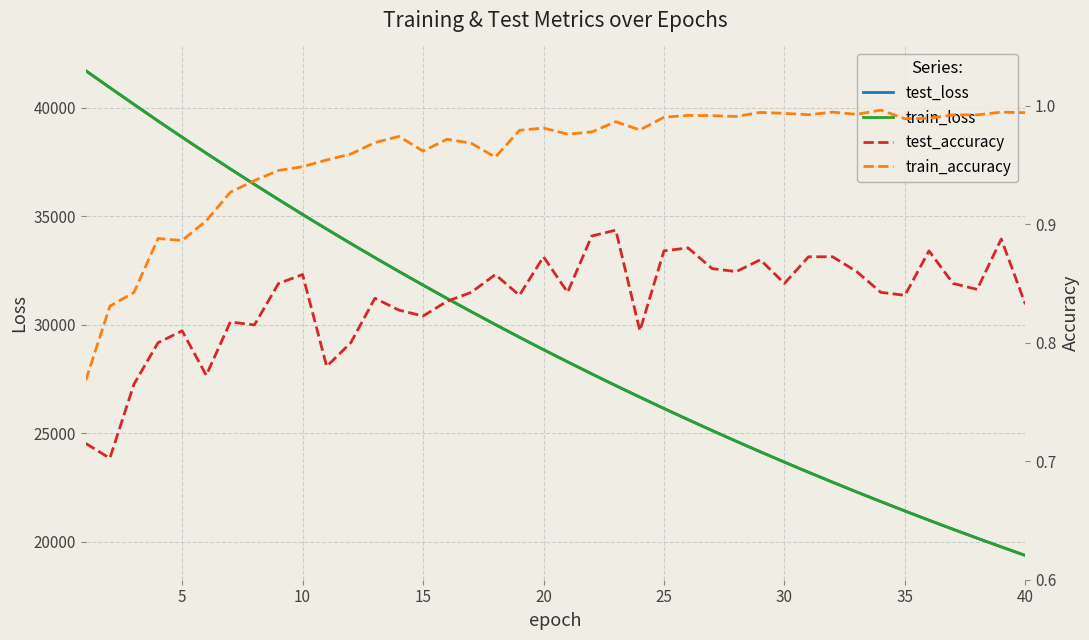

What is the lowest value of the train_loss series?

19376.5